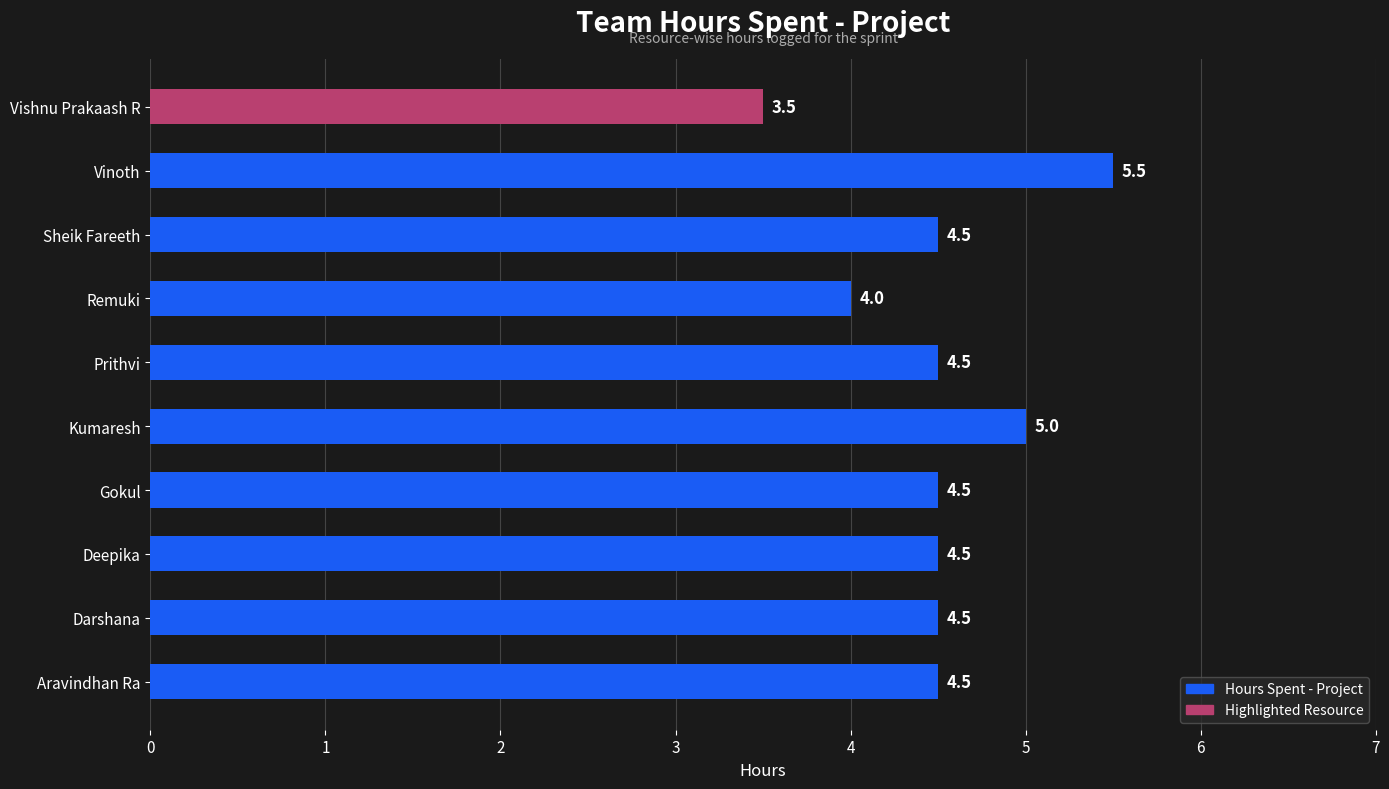

Reading bottom to top, transcribe all the data shown in this chart.

4.5	4.5	4.5	4.5	5.0	4.5	4.0	4.5	5.5	3.5